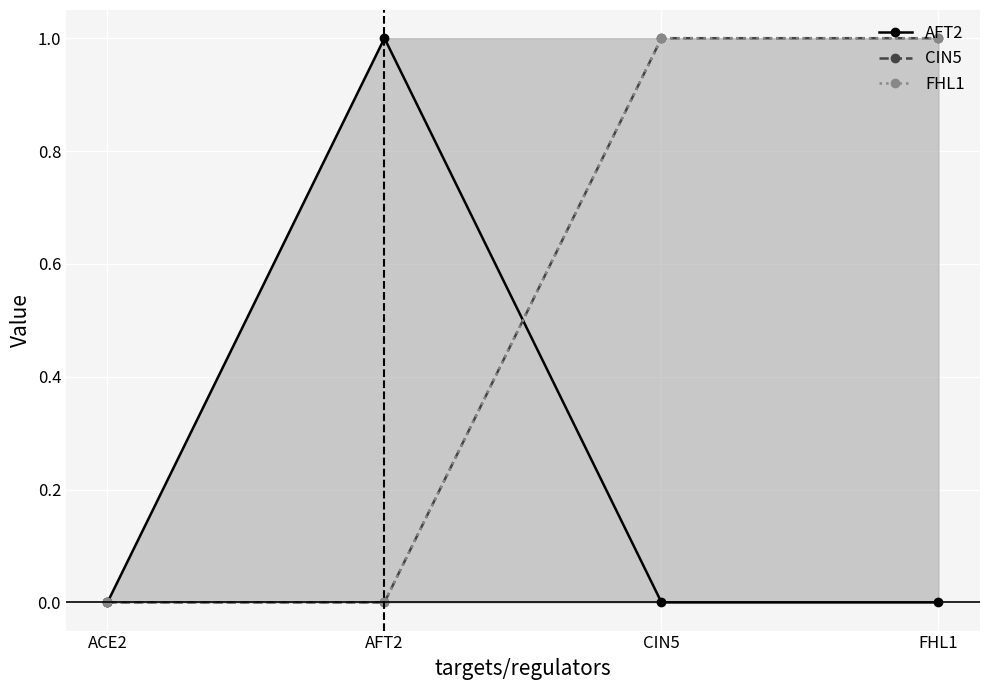

True or false: CIN5 has a value of 1 at CIN5.

True